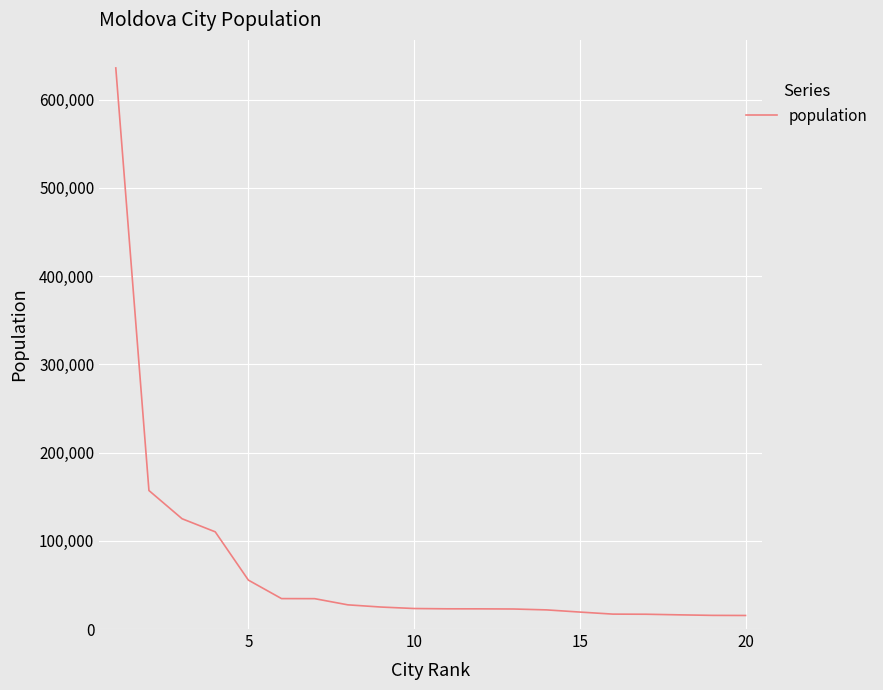

What is the difference between the maximum and minimum values?

620638